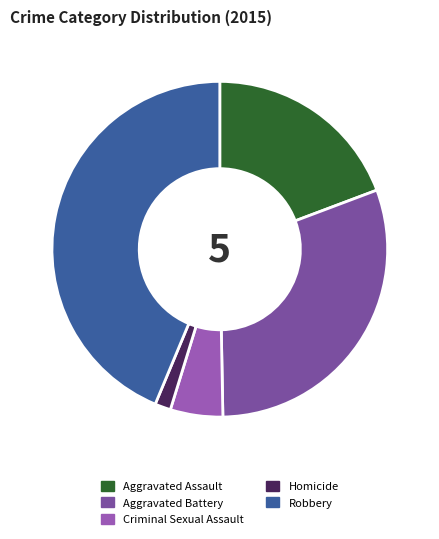

Is it true that Robbery is 44% of the pie?

True